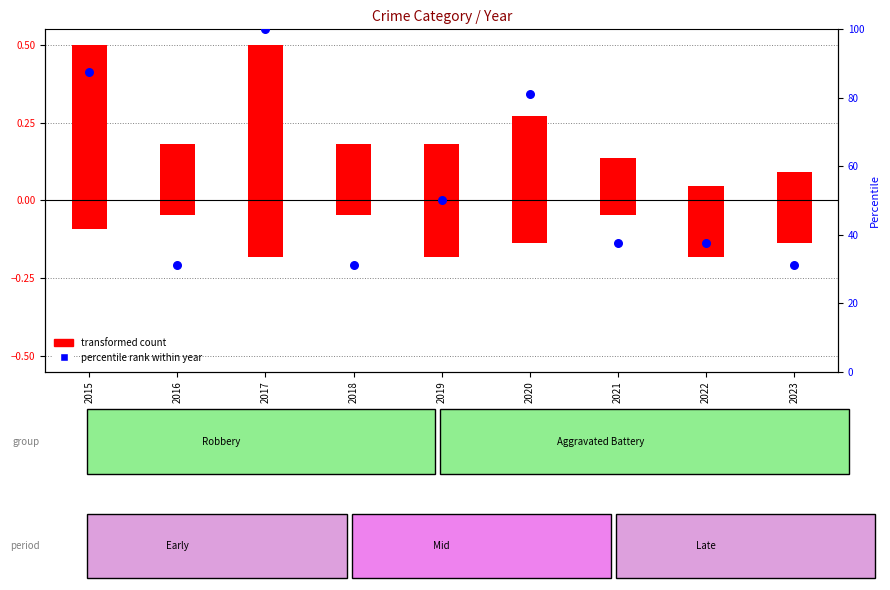

At how many categories does at least one series exceed 97?

1